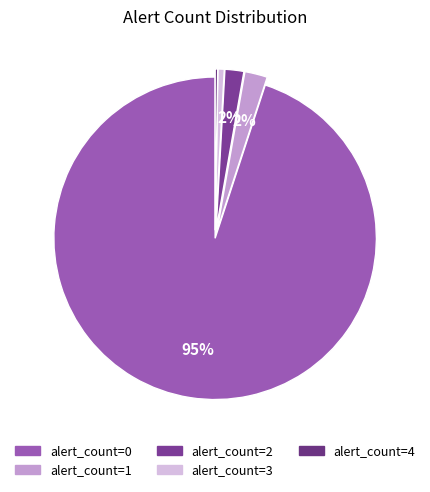

To the nearest percent, what is the difference between the alert_count=1 and alert_count=4 slice percentages?

2%